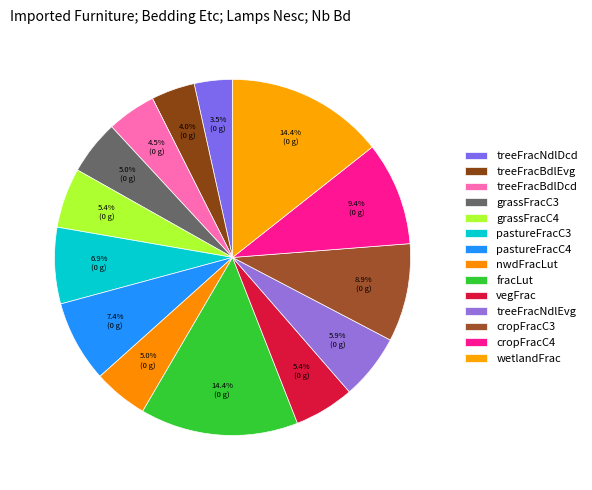

Combined, what portion of the pie is treeFracBdlEvg and grassFracC3?

8.9%